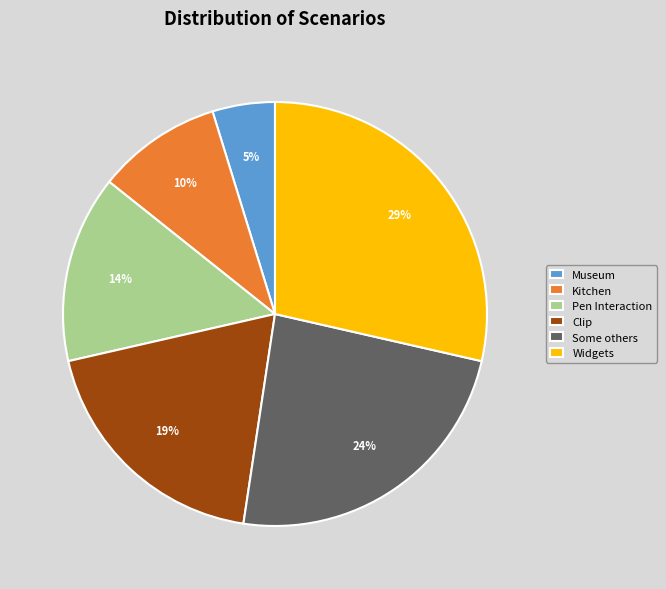

Which slice is the smallest?

Museum